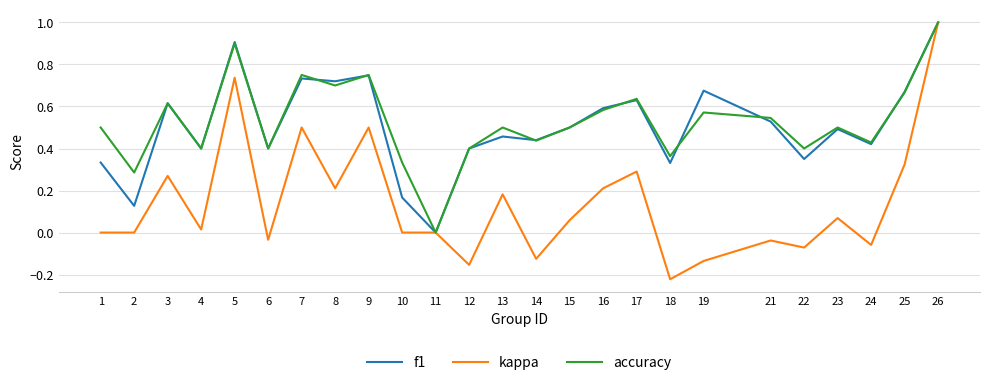

Is it true that f1 equals 0.1 at 10?

False